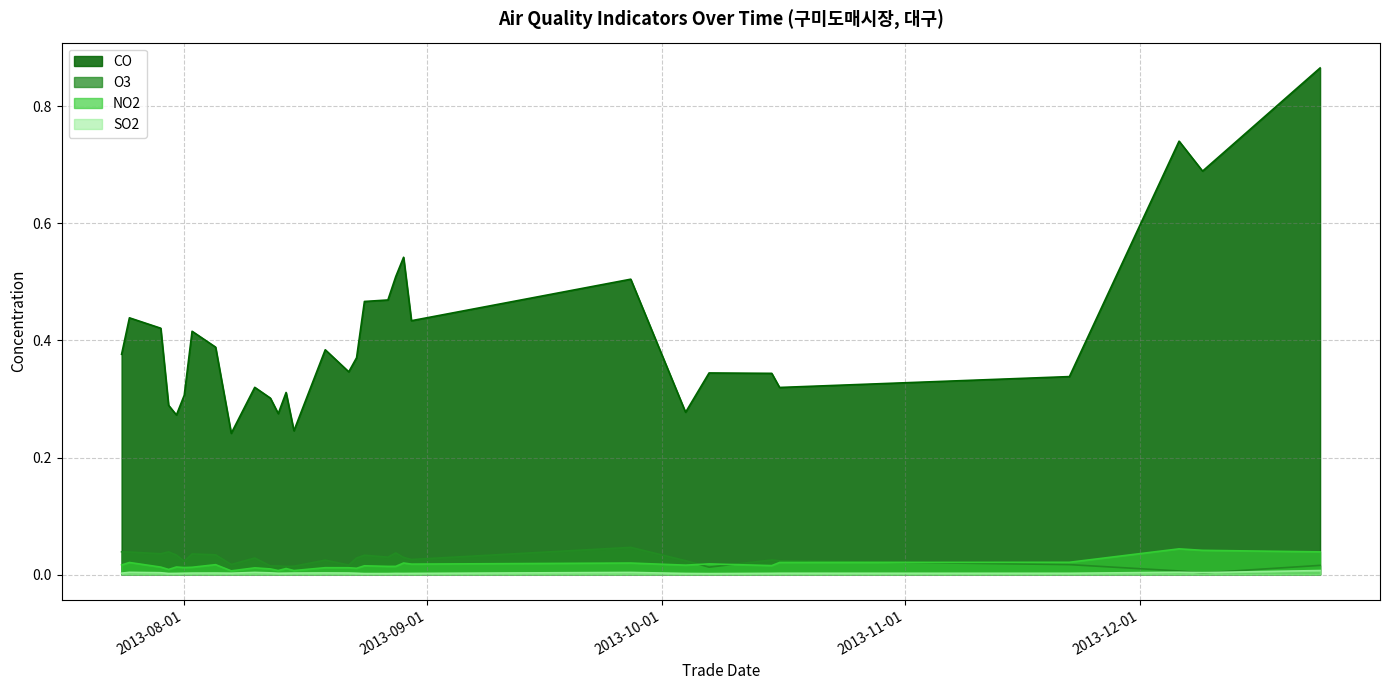

True or false: CO and O3 cross at least once.

False